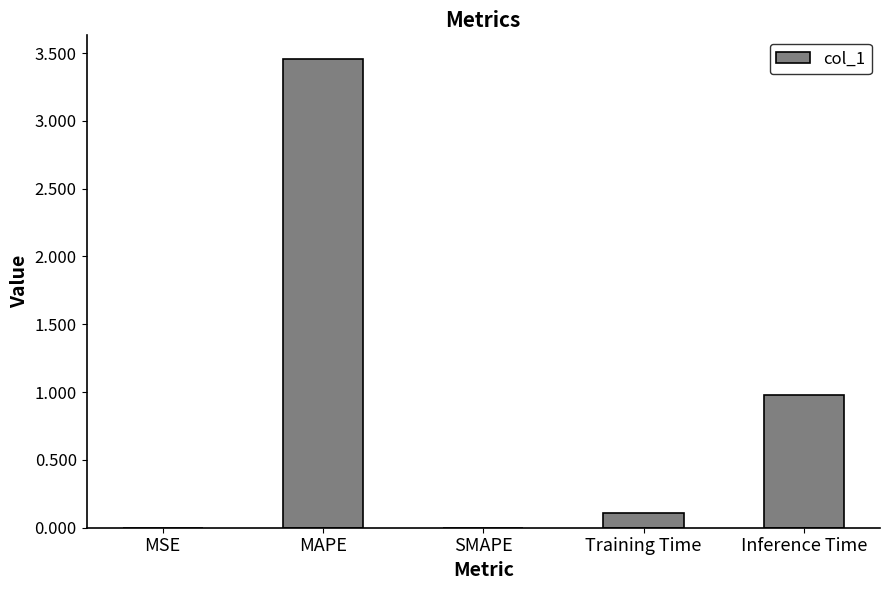

Which category has the highest value across all series?

MAPE